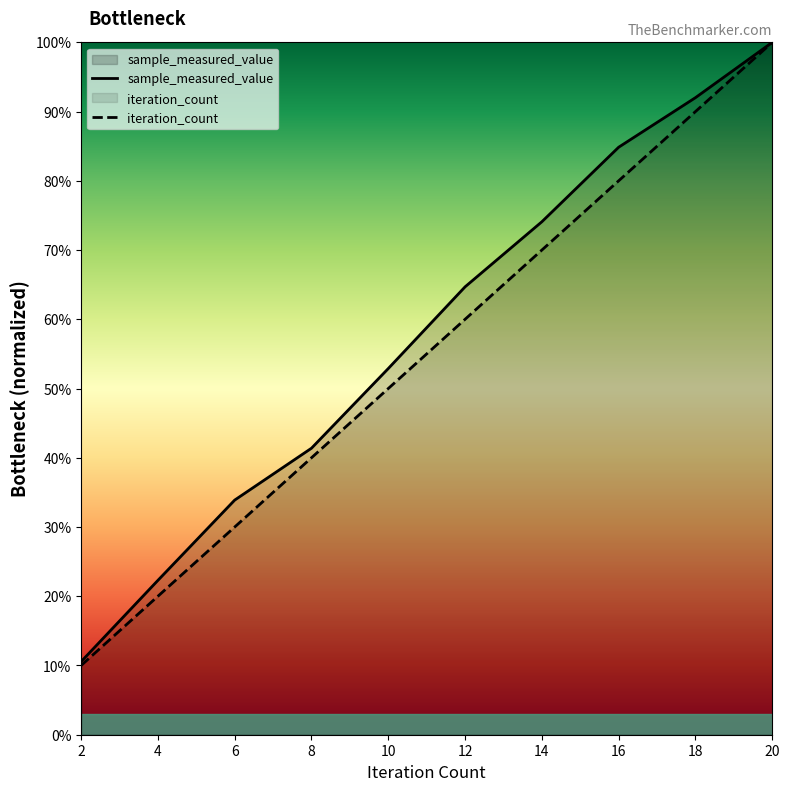

Rank the series by their average value, from highest to lowest.

sample_measured_value, iteration_count